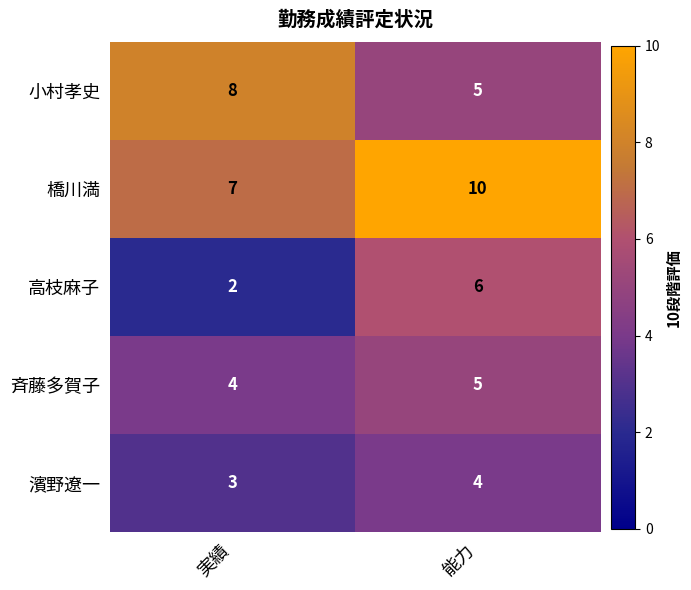

At which category is the sum across all series the highest?

能力